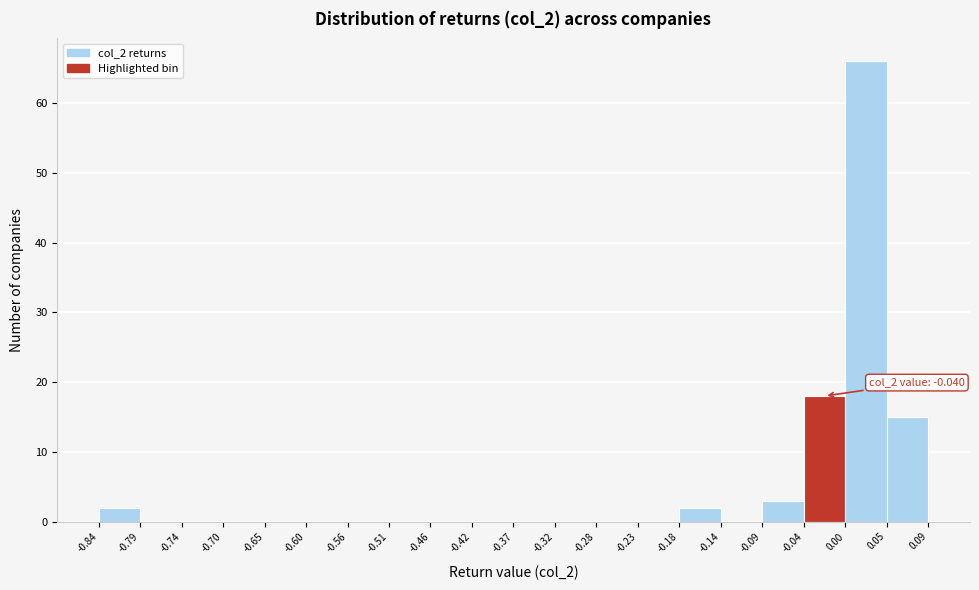

Over which range of the x-axis is the bar tallest?

0.00 to 0.05